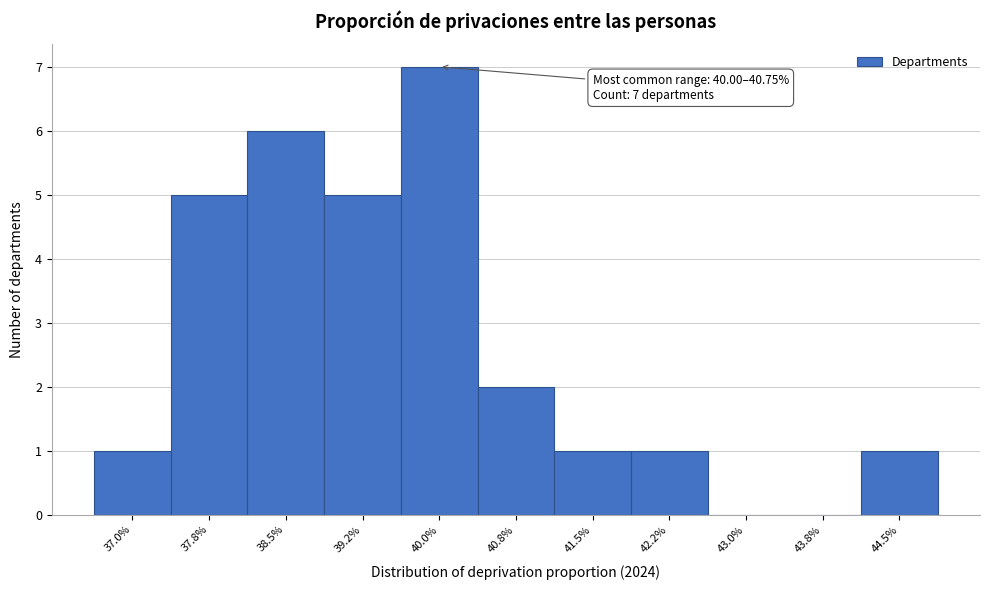

Reading right to left, extract all data points from this chart.

44.5%=1	43.8%=0	43.0%=0	42.2%=1	41.5%=1	40.8%=2	40.0%=7	39.2%=5	38.5%=6	37.8%=5	37.0%=1